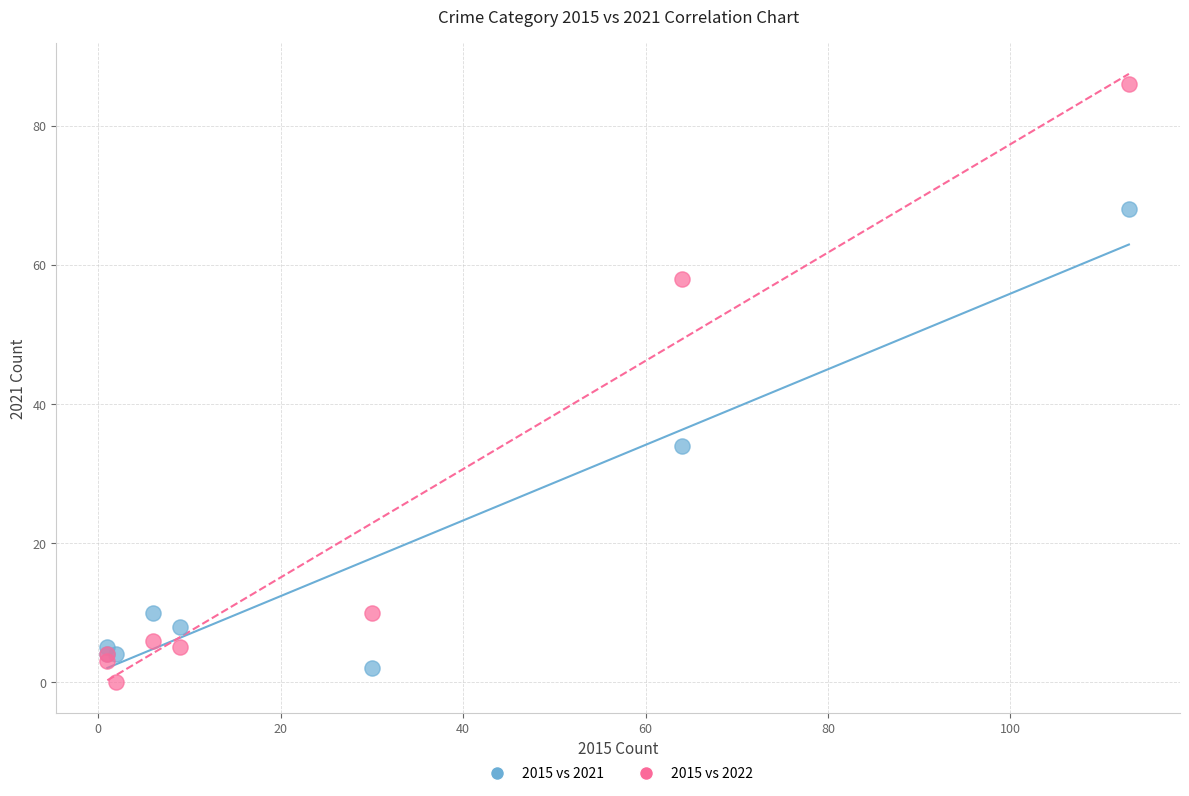

Across all series, what Y value is closest to 43?

34